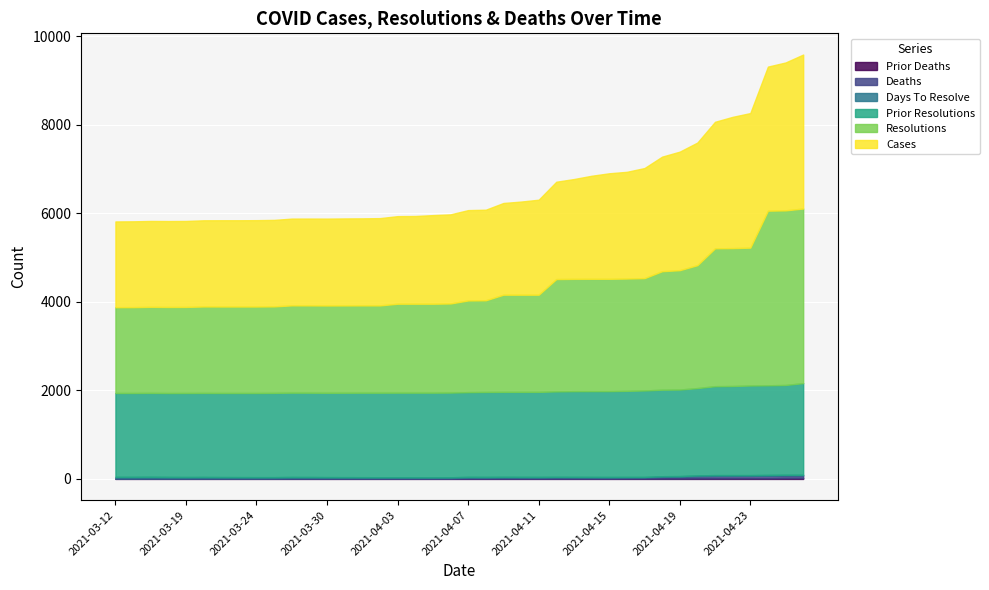

The value of deaths at 2021-04-24 is 19. True or false?

False